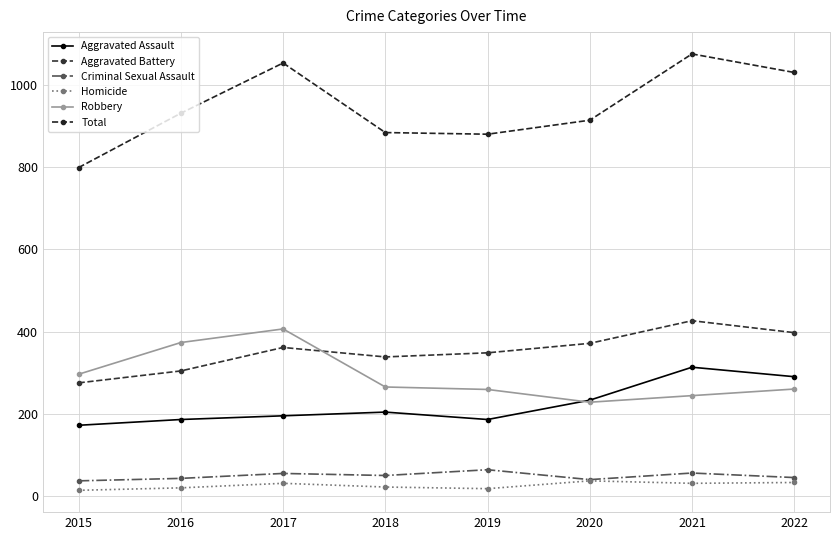

Is the value of Robbery at 2020 greater than the value of Aggravated Battery at 2016?

No